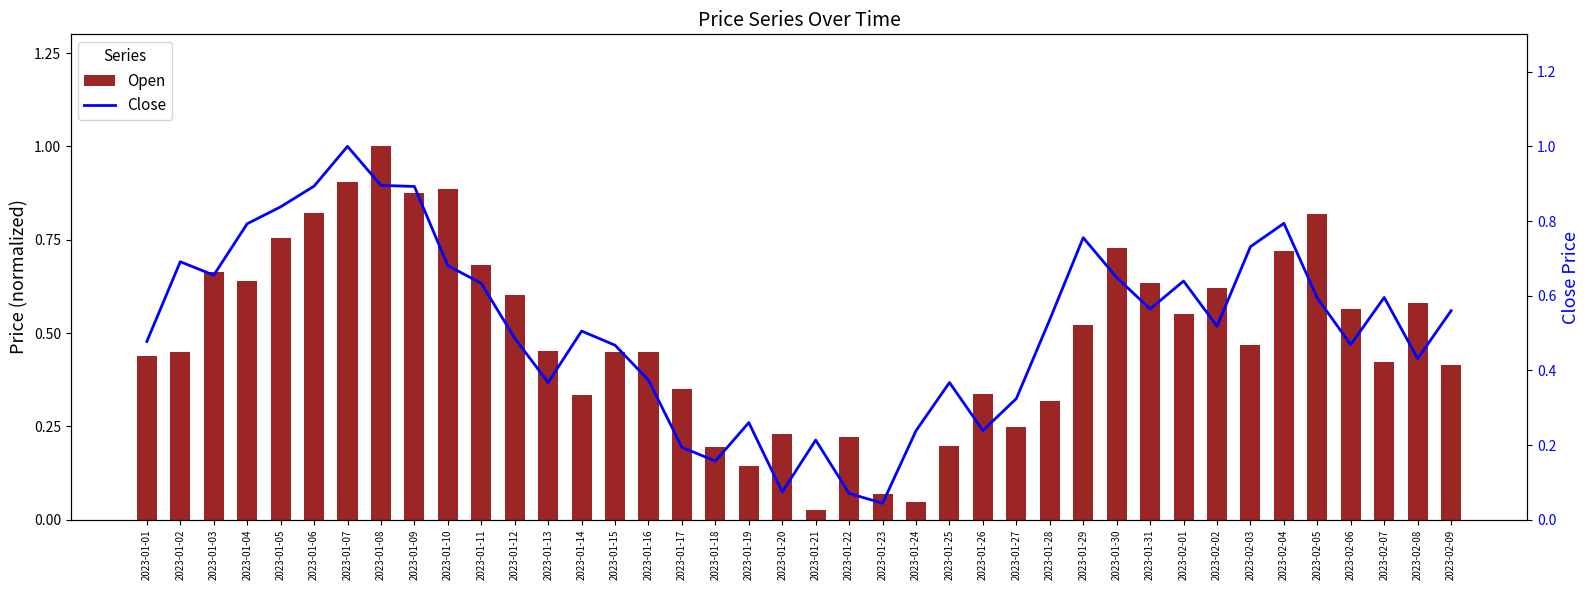

What position from the left is 2023-01-09?

9